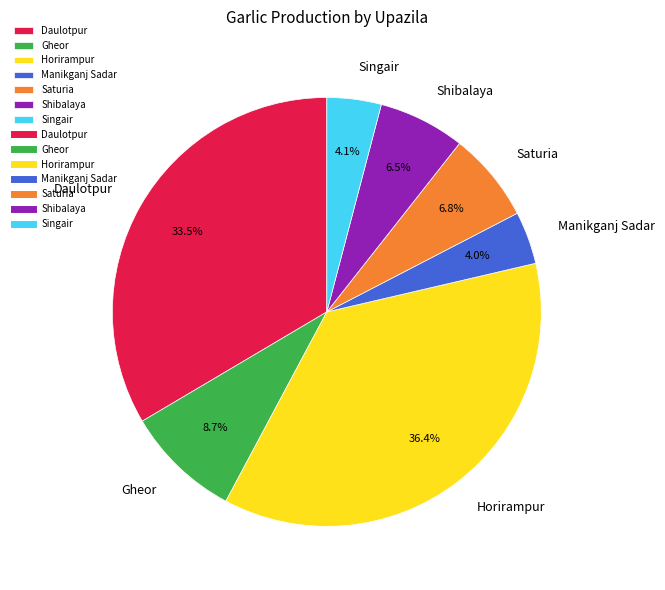

Do Saturia and Horirampur together represent more than half of the pie?

No